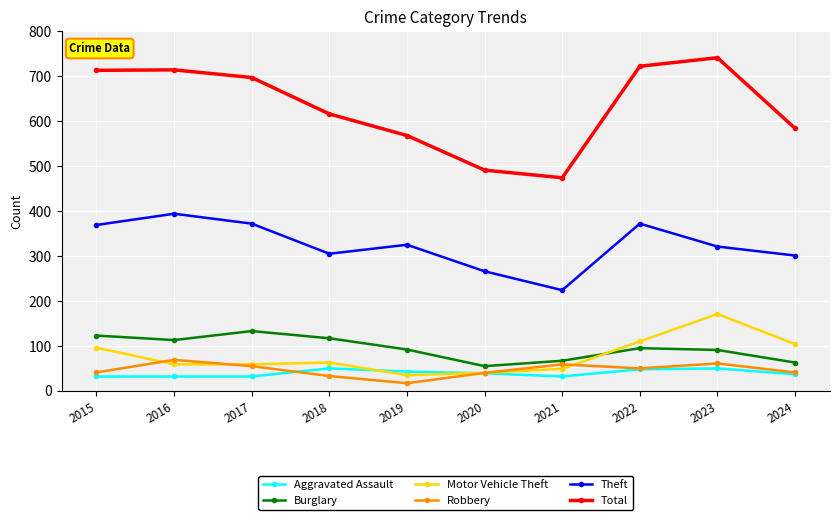

How many lines are shown in the chart?

6